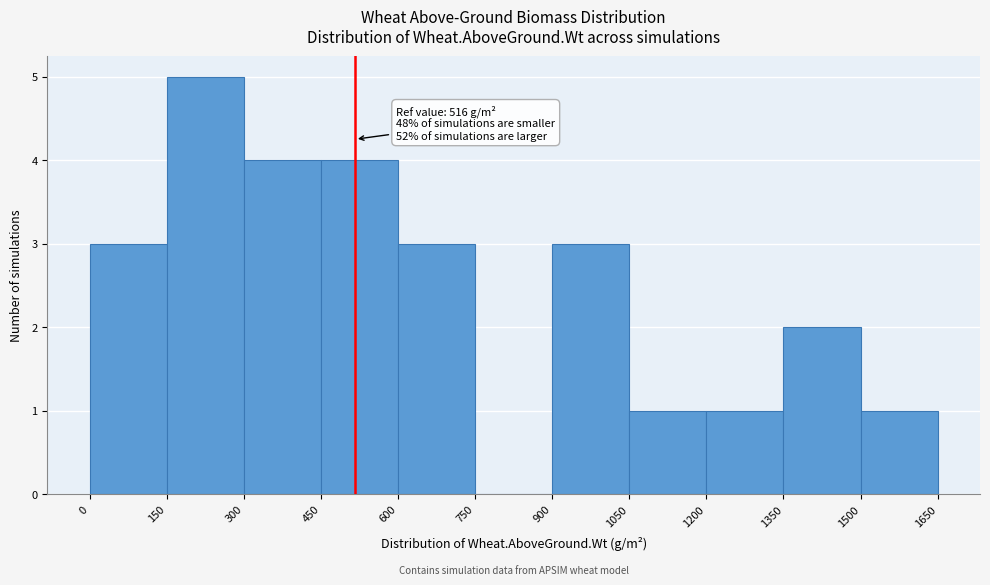

Over which range of the x-axis is the bar tallest?

150 to 300